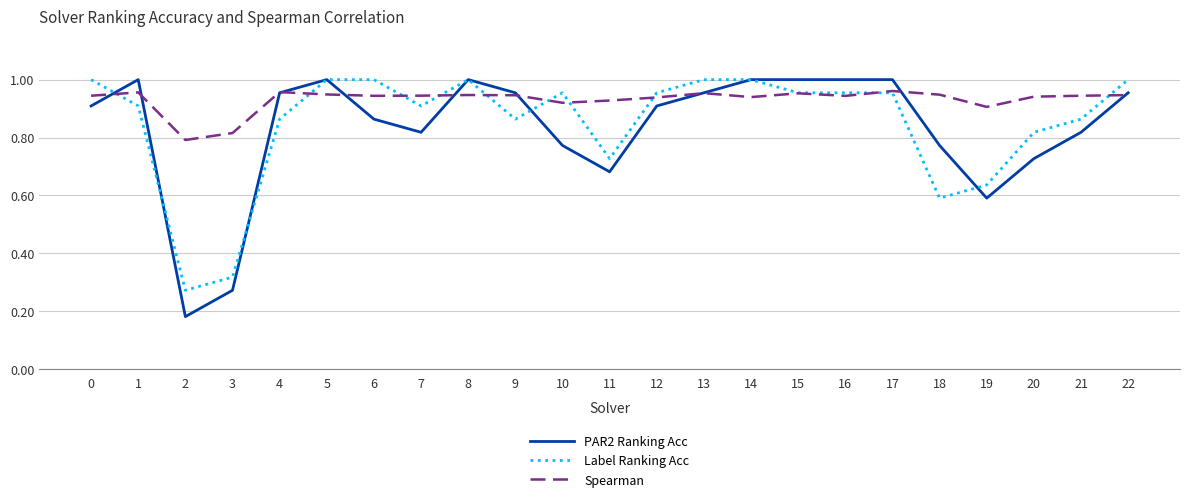

How many lines are shown in the chart?

3